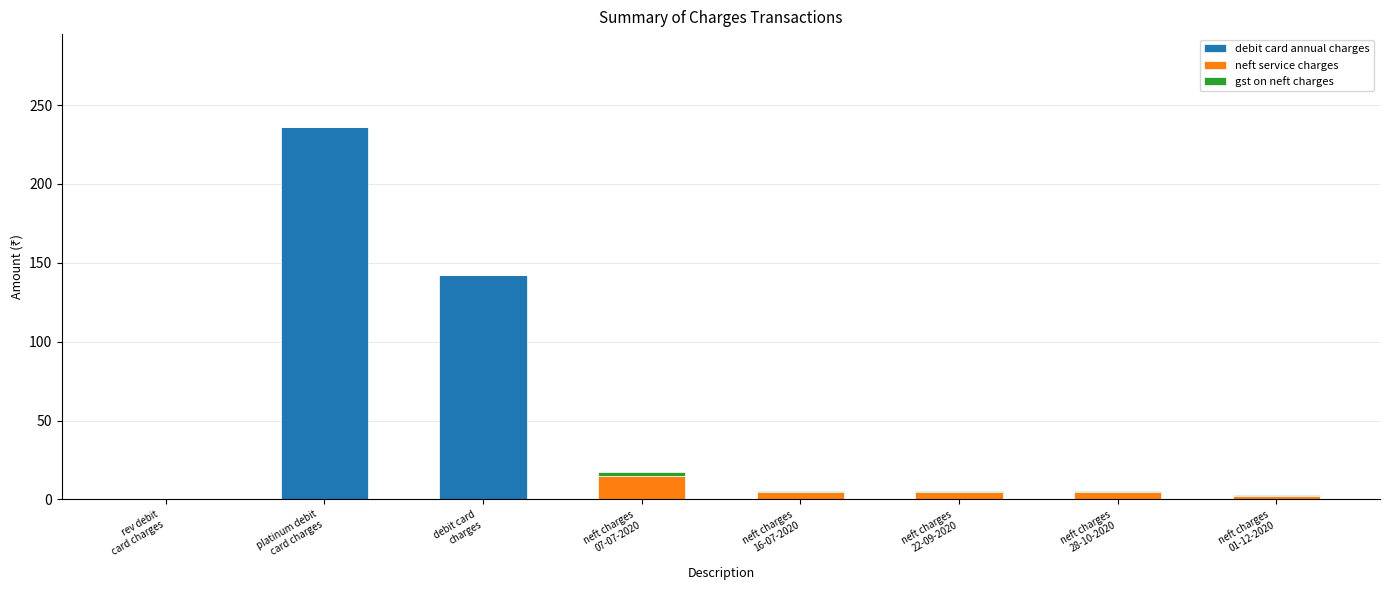

How many data points does each series have?

8